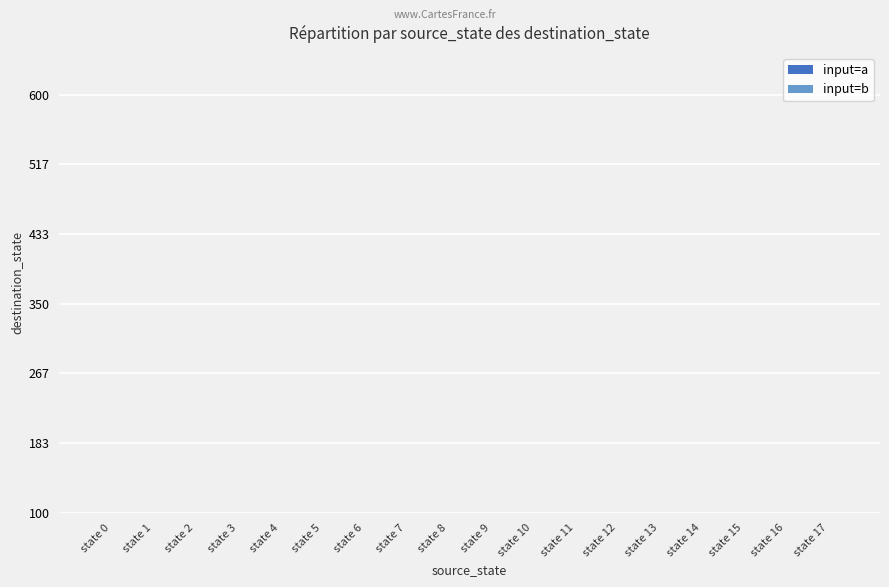

Which has a higher value, state 8 or state 0?

state 8